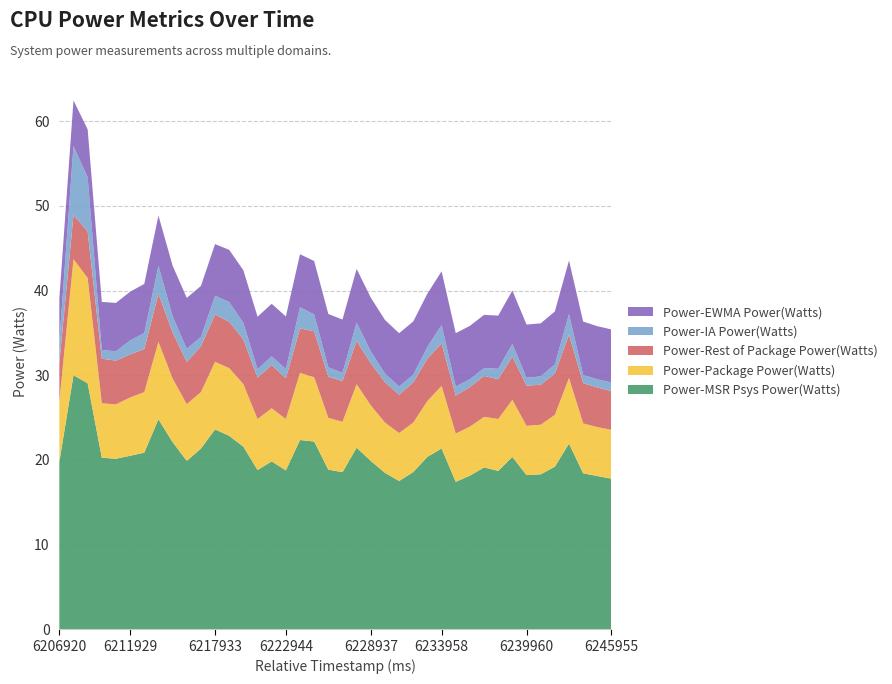

Reading left to right, list all the values displayed in this chart.

Power-MSR Psys Power(Watts): 6206920=19.8	6207919=30.0	6208932=29.0	6209926=20.3	6210919=20.1	6211929=20.5	6212930=20.9	6213930=24.8	6214927=22.1	6215934=19.9	6216932=21.3	6217933=23.6	6218927=22.8	6219939=21.6	6220939=18.8	6221930=19.8	6222944=18.8	6223926=22.4	6224938=22.2	6225933=18.9	6226946=18.6	6227926=21.4	6228937=19.9	6229950=18.5	6230928=17.5	6231960=18.6	6232929=20.4	6233958=21.3	6234938=17.4	6235947=18.1	6236941=19.1	6237955=18.7	6238933=20.3	6239960=18.2	6240938=18.3	6241950=19.2	6242944=21.9	6243951=18.4	6244946=18.1	6245955=17.8
Power-Package Power(Watts): 6206920=7.1	6207919=13.7	6208932=12.4	6209926=6.4	6210919=6.4	6211929=6.9	6212930=7.1	6213930=9.1	6214927=7.5	6215934=6.7	6216932=6.7	6217933=8.0	6218927=8.0	6219939=7.4	6220939=6.0	6221930=6.3	6222944=6.1	6223926=7.9	6224938=7.6	6225933=6.1	6226946=6.0	6227926=7.5	6228937=6.6	6229950=5.9	6230928=5.7	6231960=5.8	6232929=6.6	6233958=7.4	6234938=5.7	6235947=5.8	6236941=6.0	6237955=6.1	6238933=6.7	6239960=5.8	6240938=5.9	6241950=6.1	6242944=7.8	6243951=5.9	6244946=5.8	6245955=5.8
Power-Rest of Package Power(Watts): 6206920=4.6	6207919=5.2	6208932=5.5	6209926=5.3	6210919=5.2	6211929=5.1	6212930=5.1	6213930=5.7	6214927=5.5	6215934=5.0	6216932=5.4	6217933=5.6	6218927=5.5	6219939=5.3	6220939=4.9	6221930=5.1	6222944=4.8	6223926=5.3	6224938=5.4	6225933=4.9	6226946=4.8	6227926=5.1	6228937=5.0	6229950=4.8	6230928=4.5	6231960=4.8	6232929=5.0	6233958=5.0	6234938=4.5	6235947=4.7	6236941=4.8	6237955=4.7	6238933=5.1	6239960=4.7	6240938=4.7	6241950=4.9	6242944=5.1	6243951=4.7	6244946=4.7	6245955=4.6
Power-IA Power(Watts): 6206920=2.5	6207919=8.1	6208932=6.4	6209926=1.0	6210919=1.1	6211929=1.6	6212930=1.9	6213930=3.3	6214927=1.9	6215934=1.6	6216932=1.1	6217933=2.2	6218927=2.3	6219939=2.0	6220939=1.0	6221930=1.0	6222944=1.1	6223926=2.5	6224938=2.0	6225933=1.1	6226946=1.0	6227926=2.2	6228937=1.4	6229950=1.0	6230928=1.0	6231960=0.9	6232929=1.4	6233958=2.2	6234938=1.1	6235947=0.9	6236941=0.9	6237955=1.2	6238933=1.5	6239960=0.9	6240938=1.0	6241950=1.1	6242944=2.4	6243951=1.0	6244946=1.0	6245955=1.0
Power-EWMA Power(Watts): 6206920=5.1	6207919=5.4	6208932=5.7	6209926=5.7	6210919=5.7	6211929=5.7	6212930=5.8	6213930=5.9	6214927=6.0	6215934=6.0	6216932=6.0	6217933=6.1	6218927=6.2	6219939=6.2	6220939=6.2	6221930=6.2	6222944=6.2	6223926=6.3	6224938=6.3	6225933=6.3	6226946=6.3	6227926=6.3	6228937=6.3	6229950=6.3	6230928=6.3	6231960=6.3	6232929=6.3	6233958=6.3	6234938=6.3	6235947=6.3	6236941=6.3	6237955=6.3	6238933=6.3	6239960=6.3	6240938=6.3	6241950=6.3	6242944=6.3	6243951=6.3	6244946=6.3	6245955=6.3